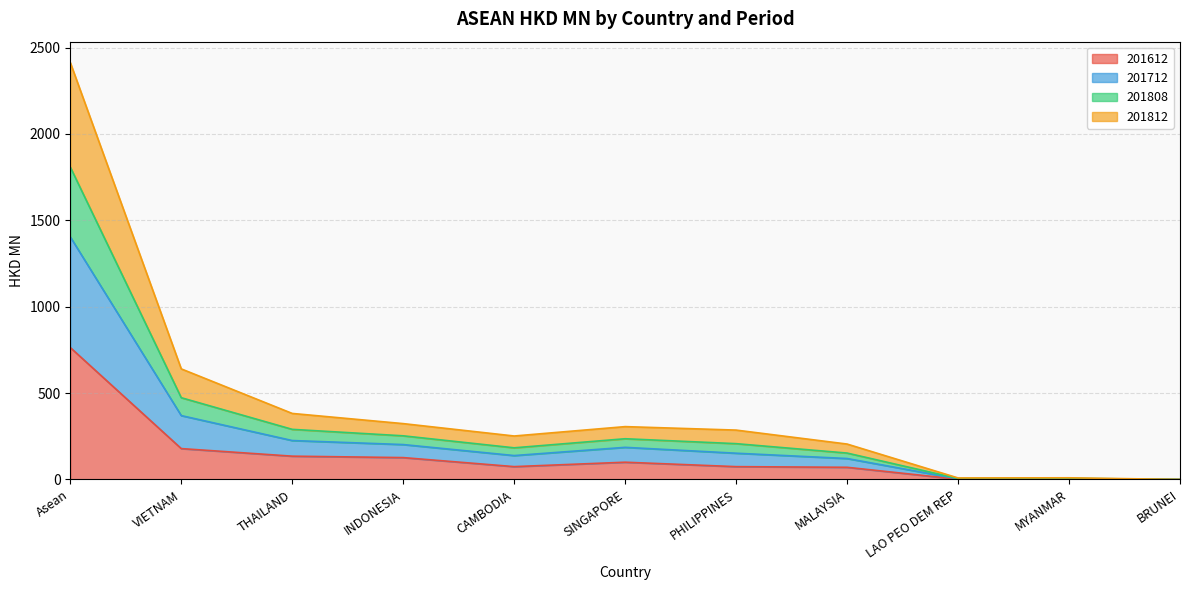

True or false: 201808 and 201812 cross at least once.

False